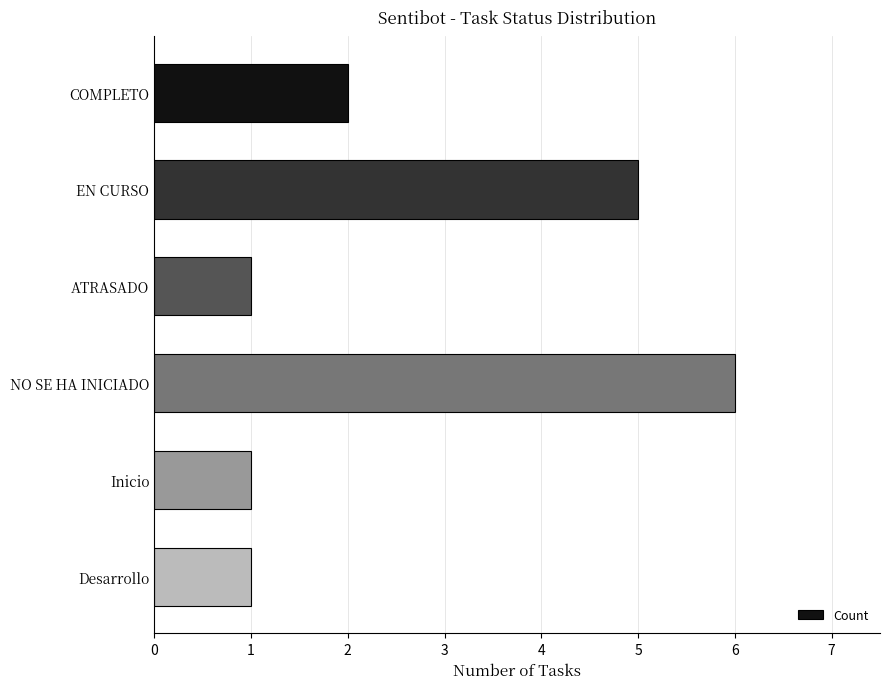

True or false: the data shows 2 at Desarrollo.

False